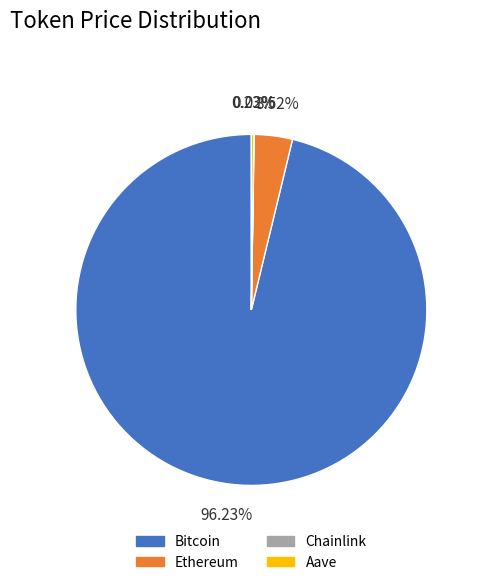

Which category accounts for the majority?

Bitcoin